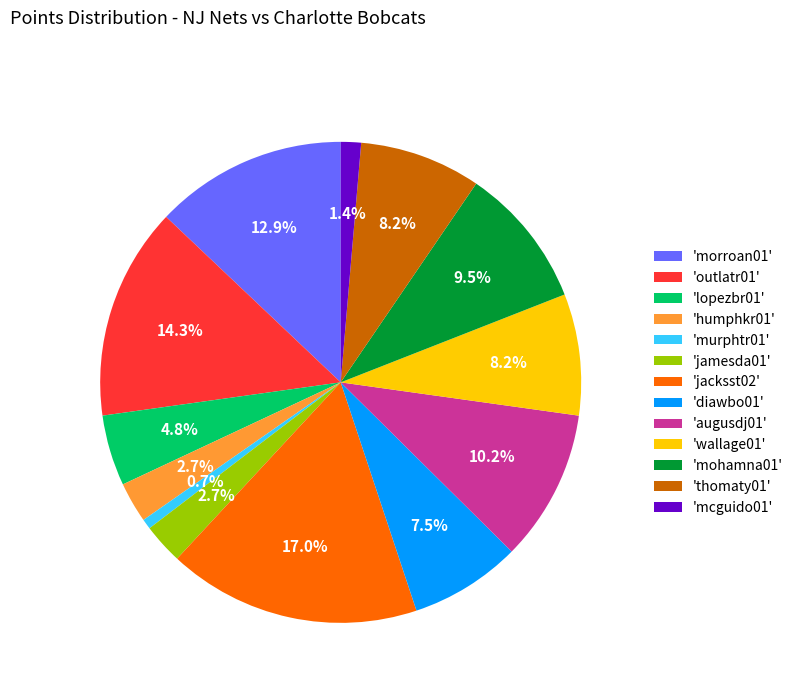

What percentage is NOT represented by 'mcguido01'?

98.6%